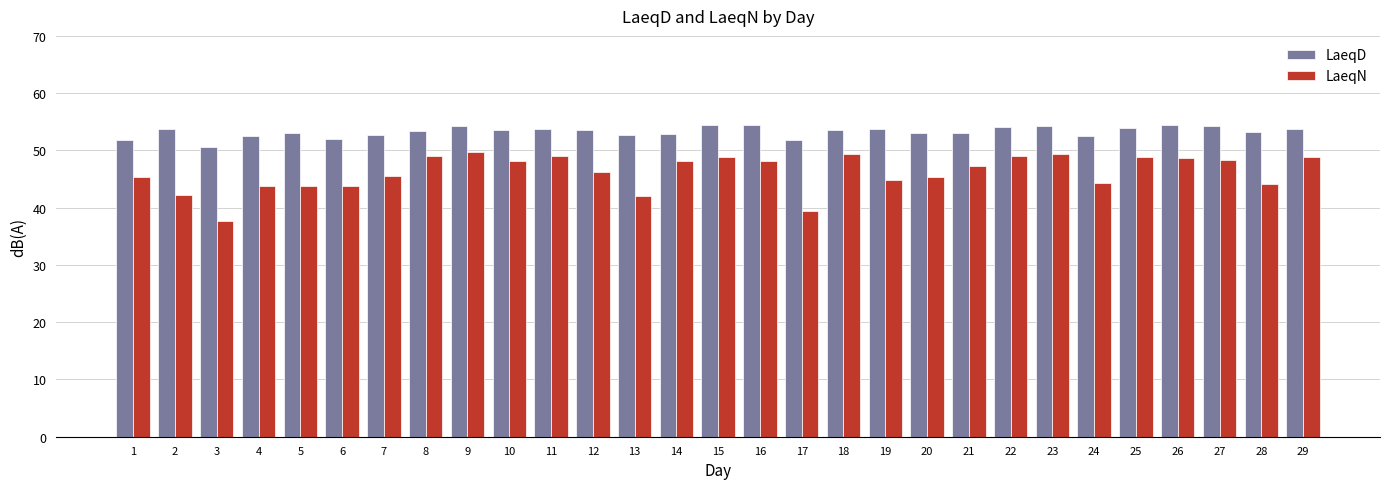

What is the maximum value for LaeqD?

54.5